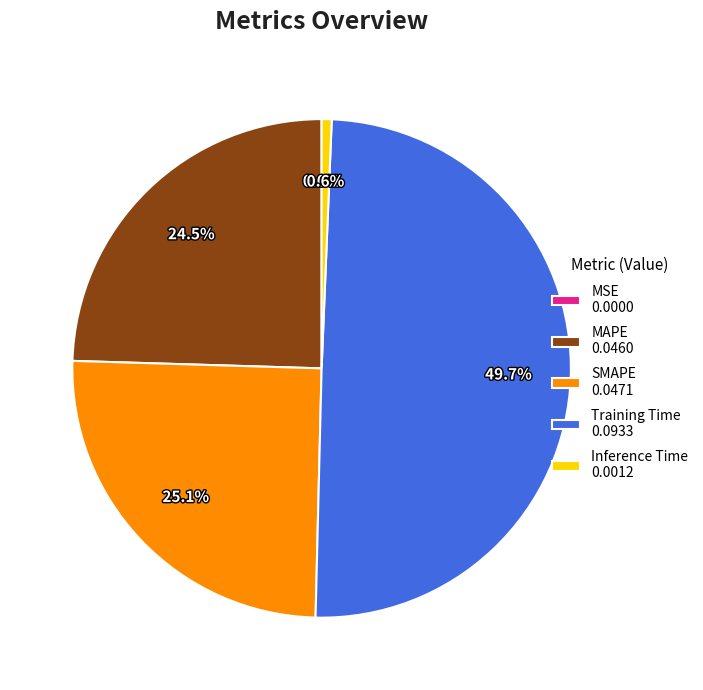

Is the sum of MAPE 0.0460 and Training Time 0.0933 greater than half?

Yes